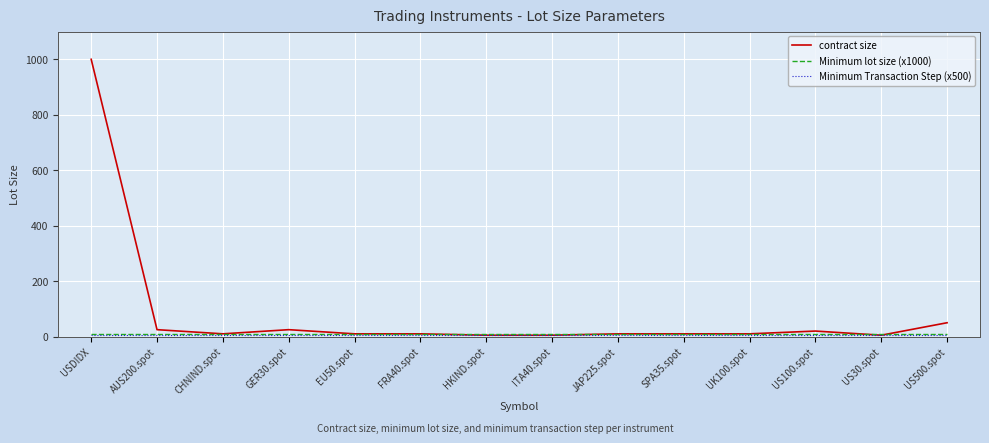

Which series has the largest total across all categories?

contract size